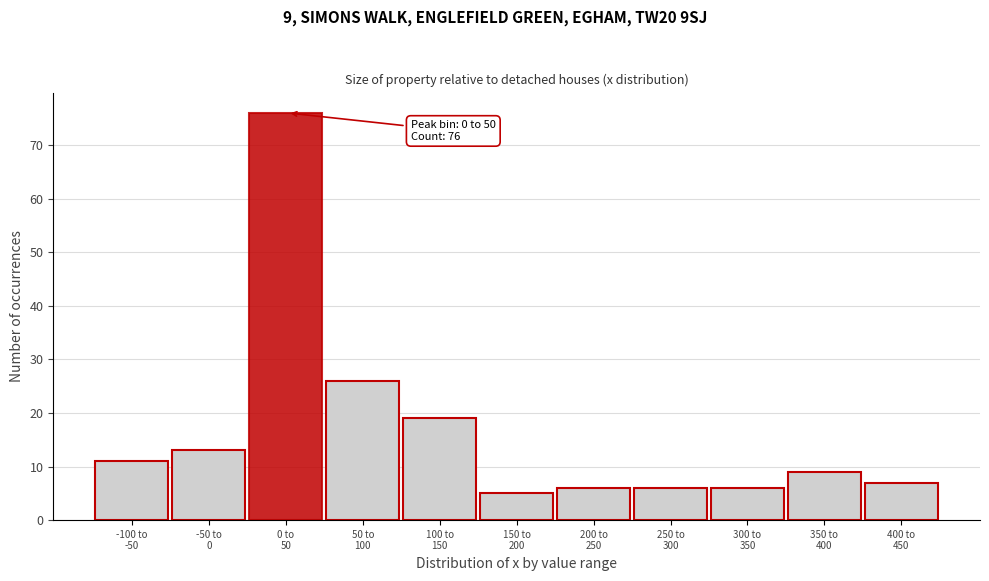

Reading right to left, list all the values displayed in this chart.

7	9	6	6	6	5	19	26	76	13	11